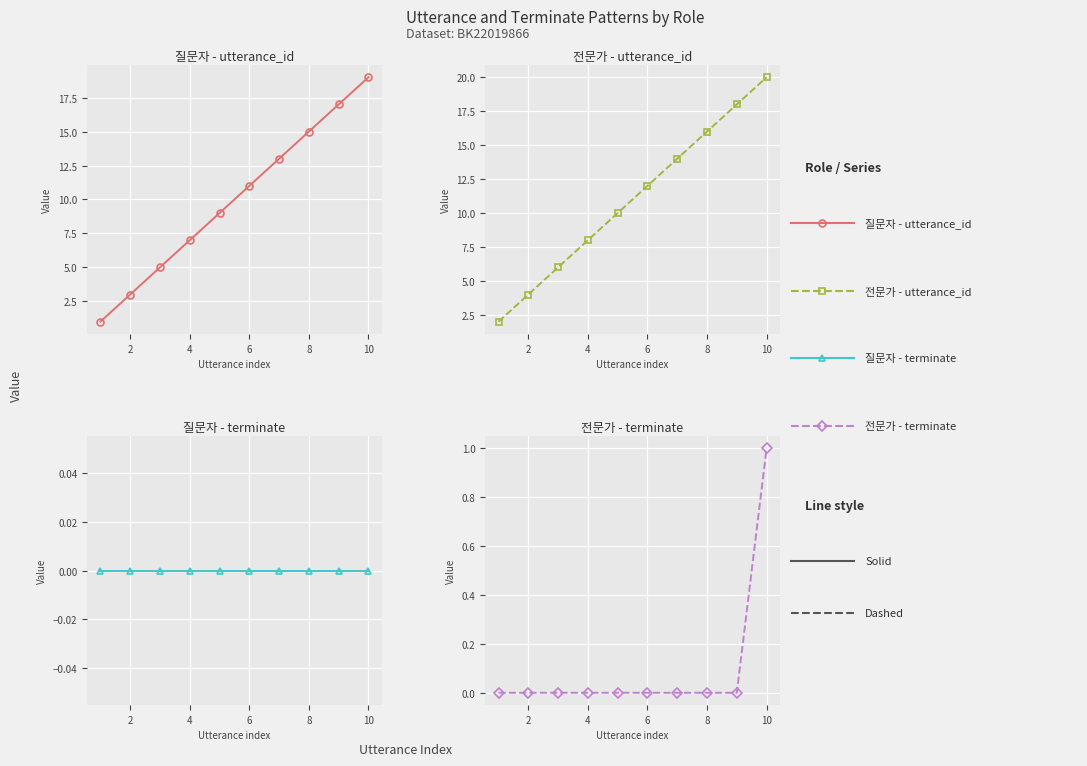

What is the highest value of the 질문자 - utterance_id series?

19